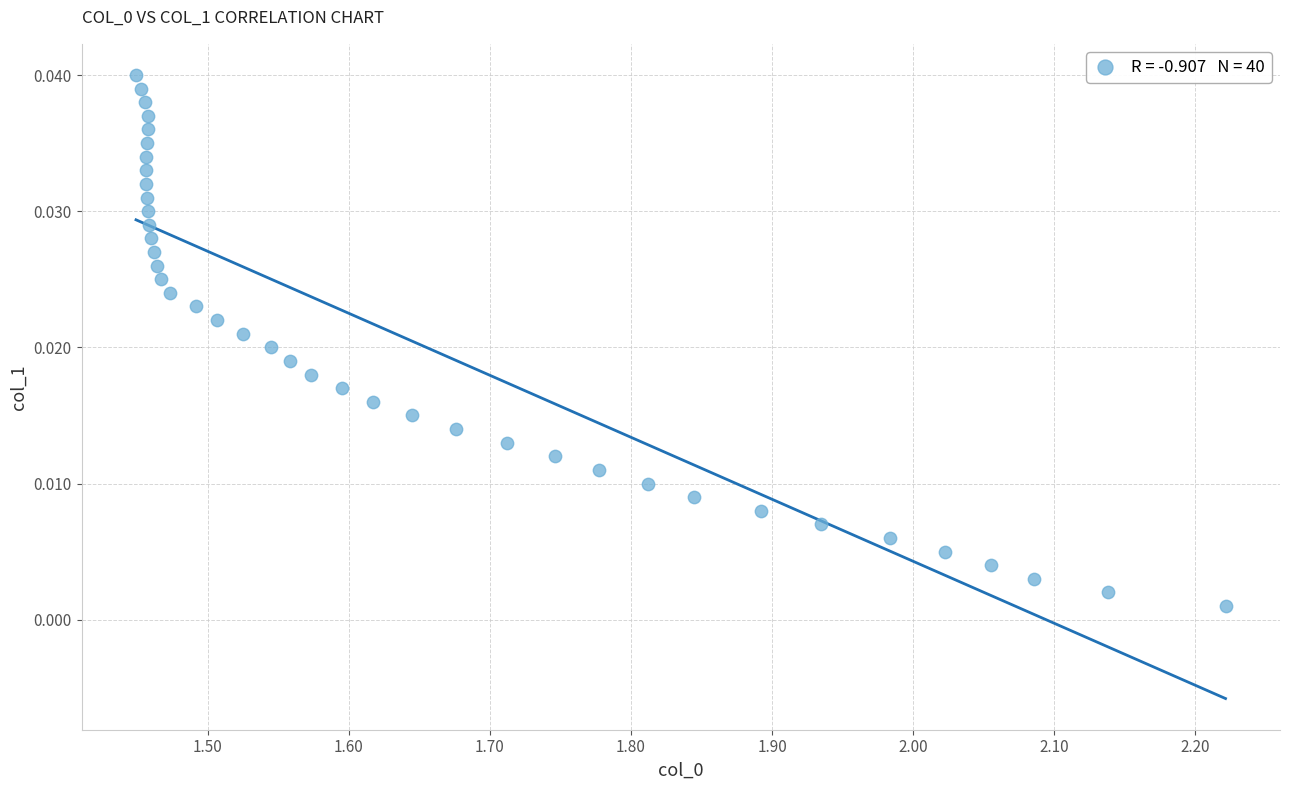

What is the range of X values (max minus min)?

0.8